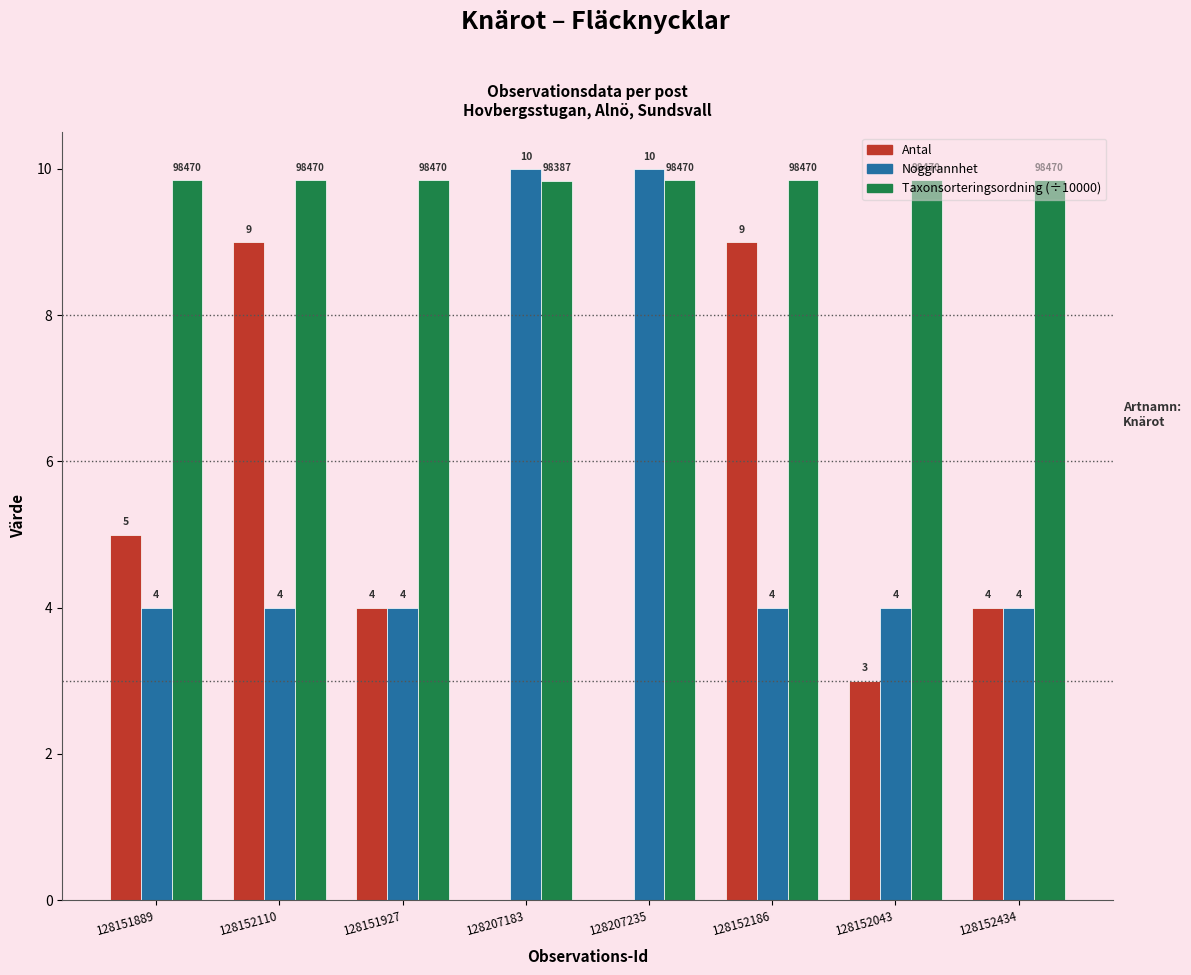

What is the greatest value displayed?

10.0